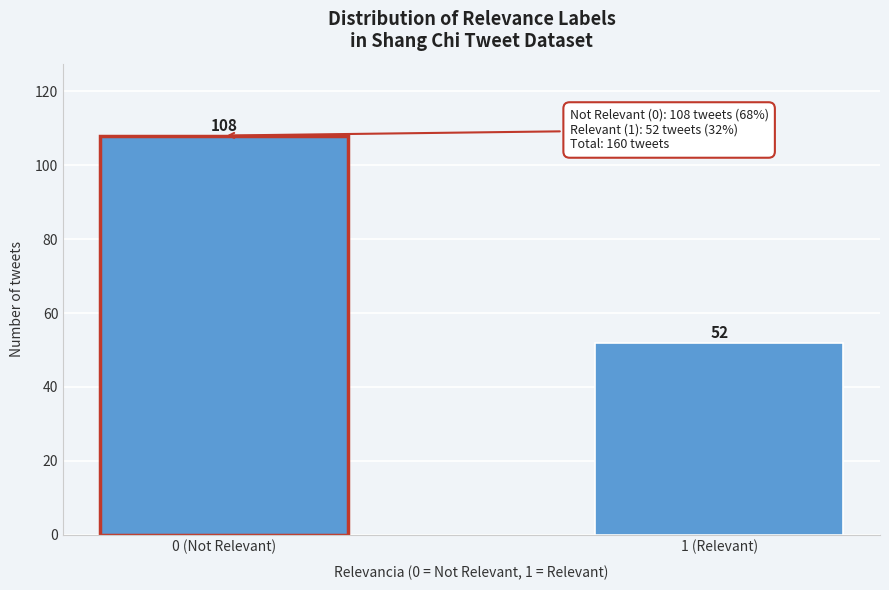

Reading left to right, transcribe all the data shown in this chart.

0 (Not Relevant)=108	1 (Relevant)=52